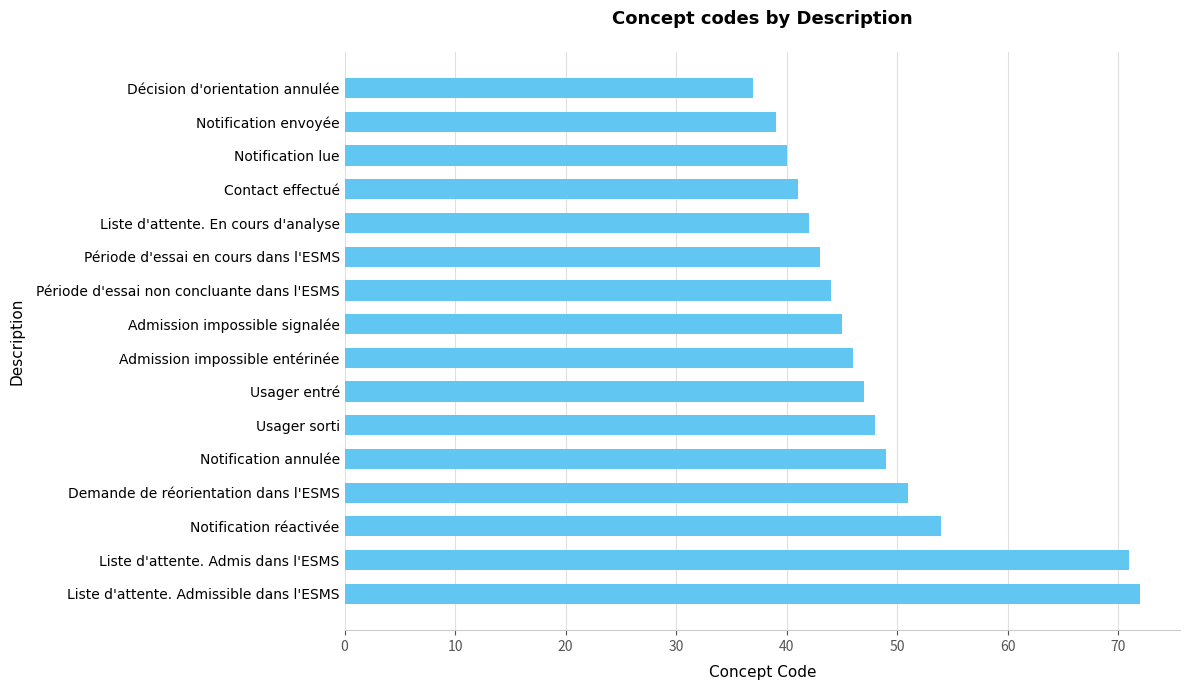

What is the average value?

48